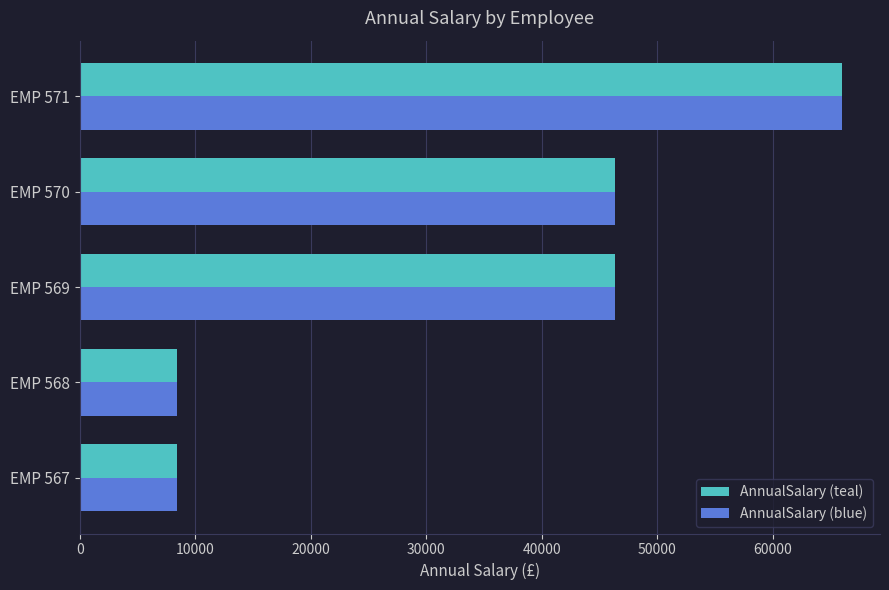

The value of AnnualSalary (blue) at EMP 570 is 46356.6. True or false?

True